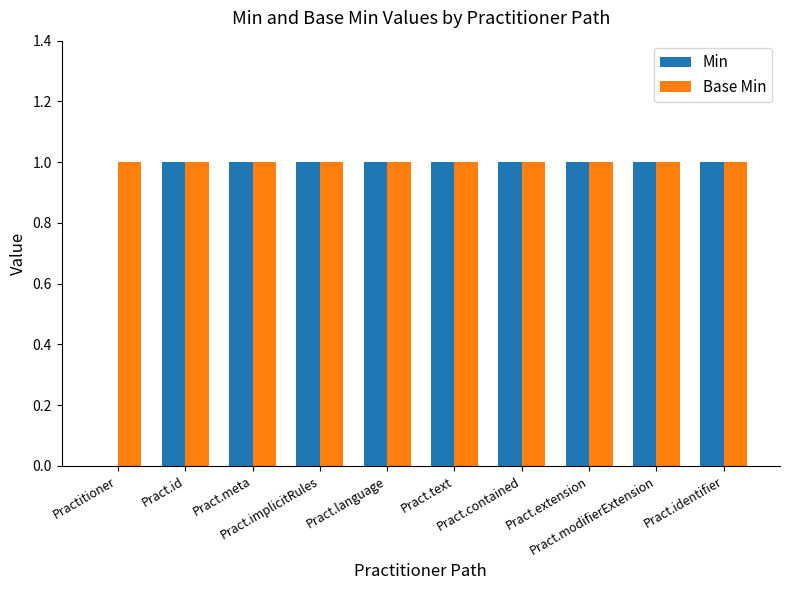

How many groups of bars are there?

10